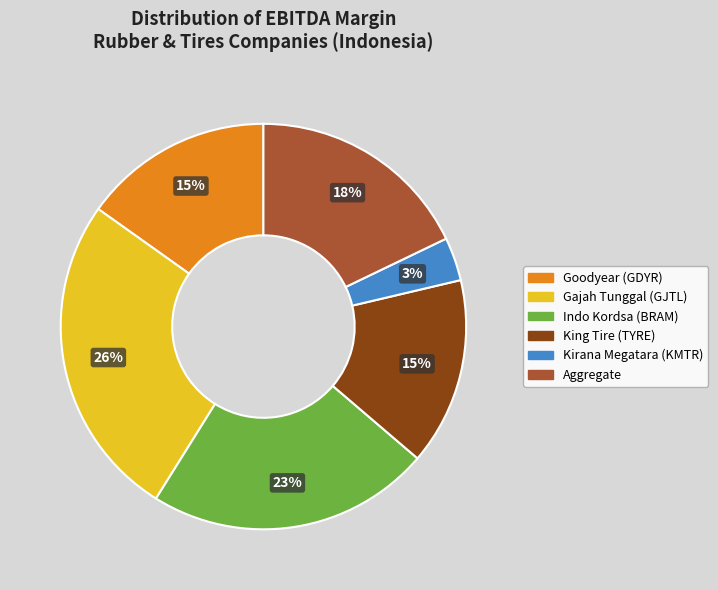

How many segments does this pie chart have?

6